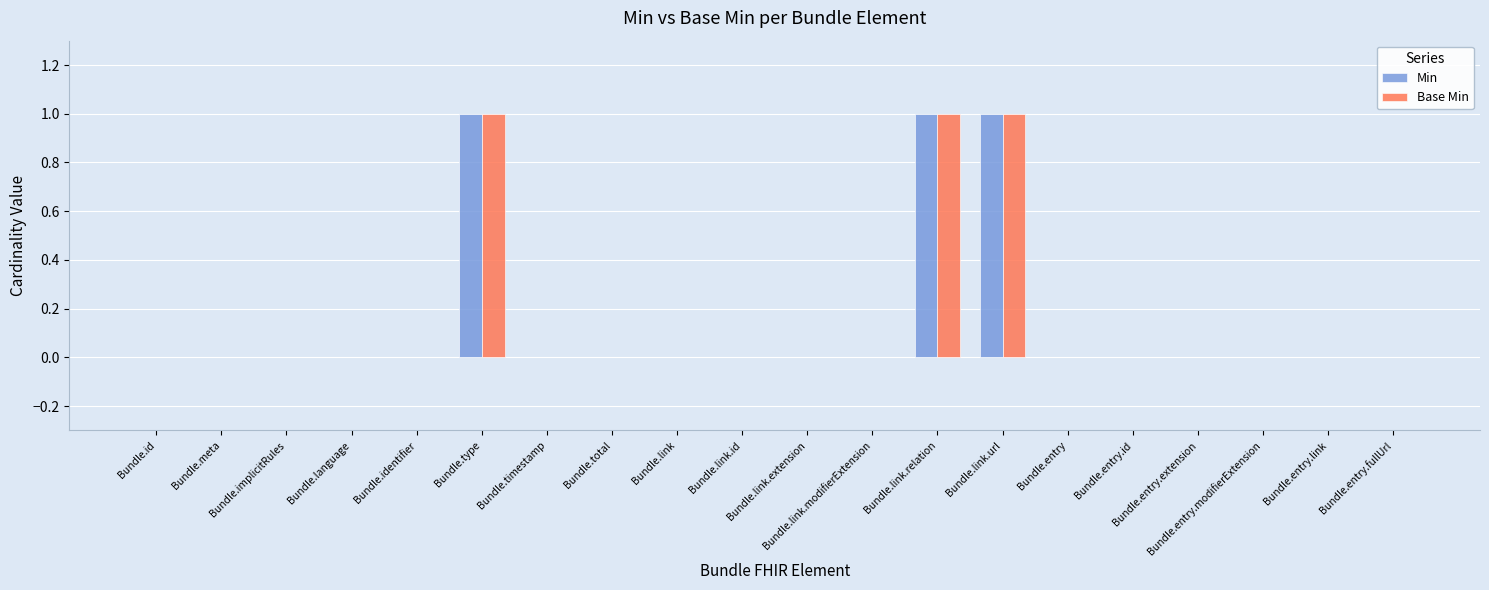

What is the sum of all Min values?

3